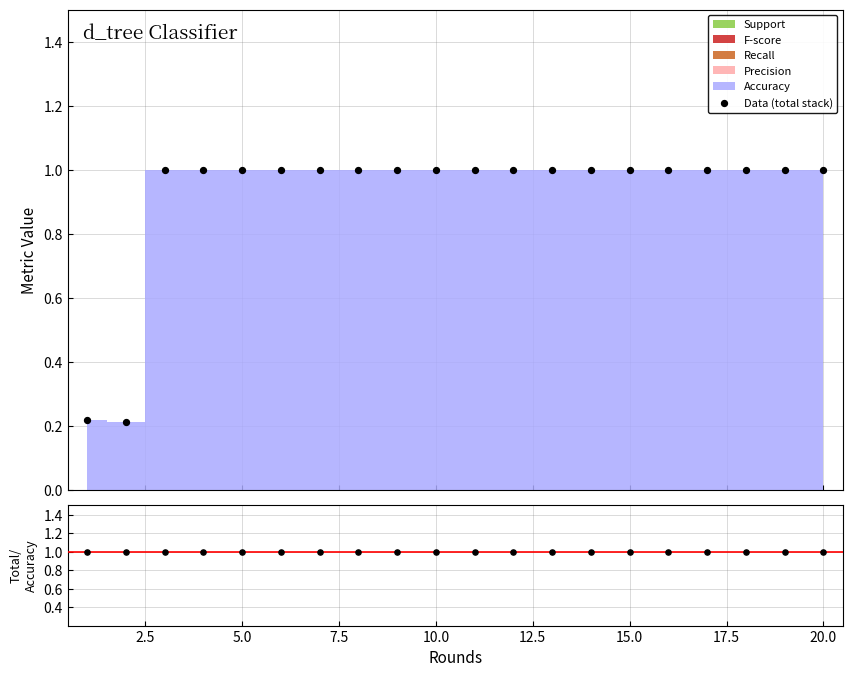

At which category is the sum across all series the highest?

5.0